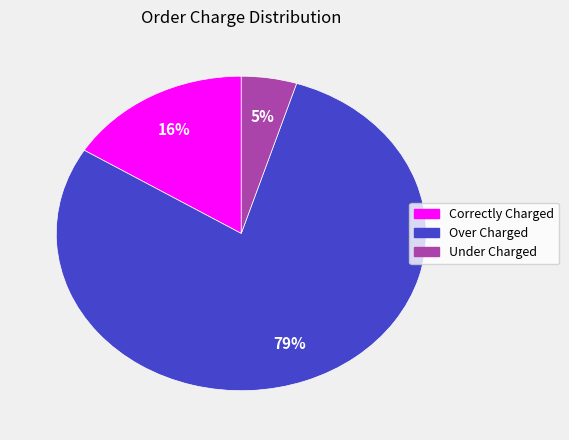

To the nearest percent, what portion does Correctly Charged represent?

16%